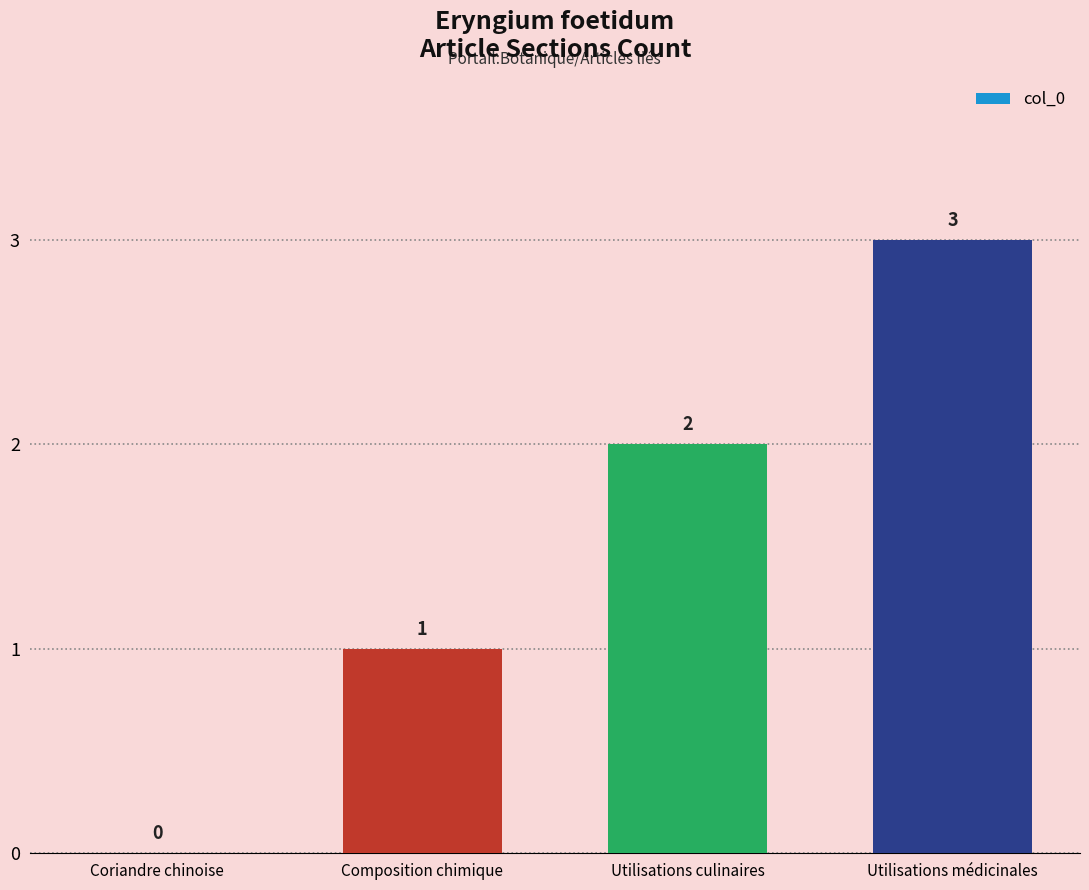

How many data points does each series have?

4